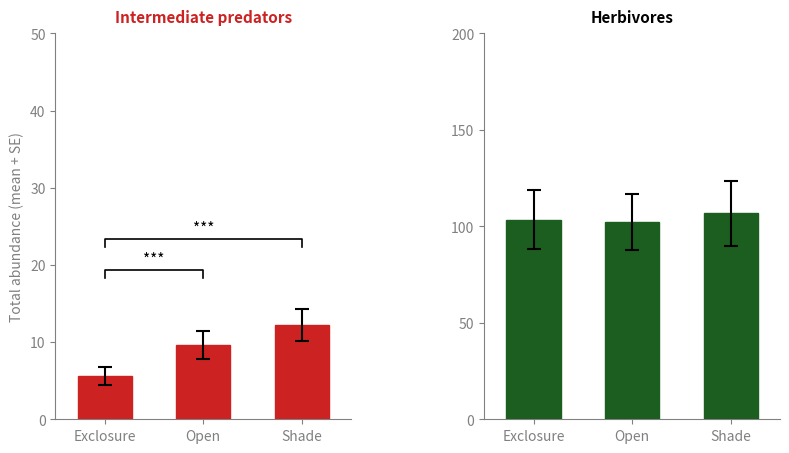

At Open, list the series in order from smallest to largest.

Intermediate predators, Herbivores